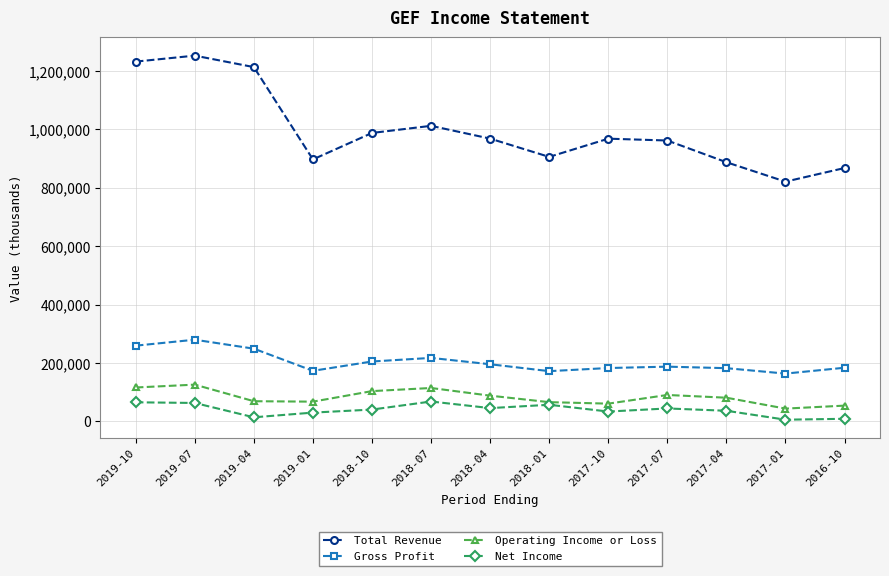

How many values in the Operating Income or Loss series are below 80700?

6